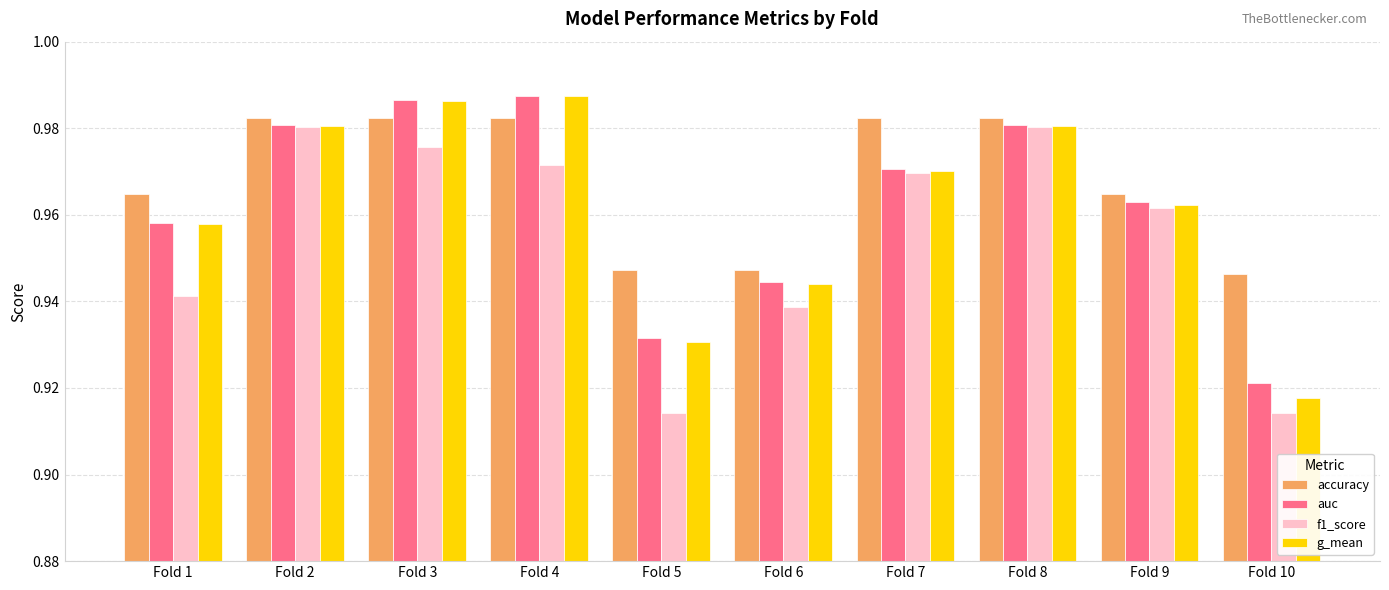

Is it true that f1_score equals 0.2 at Fold 6?

False